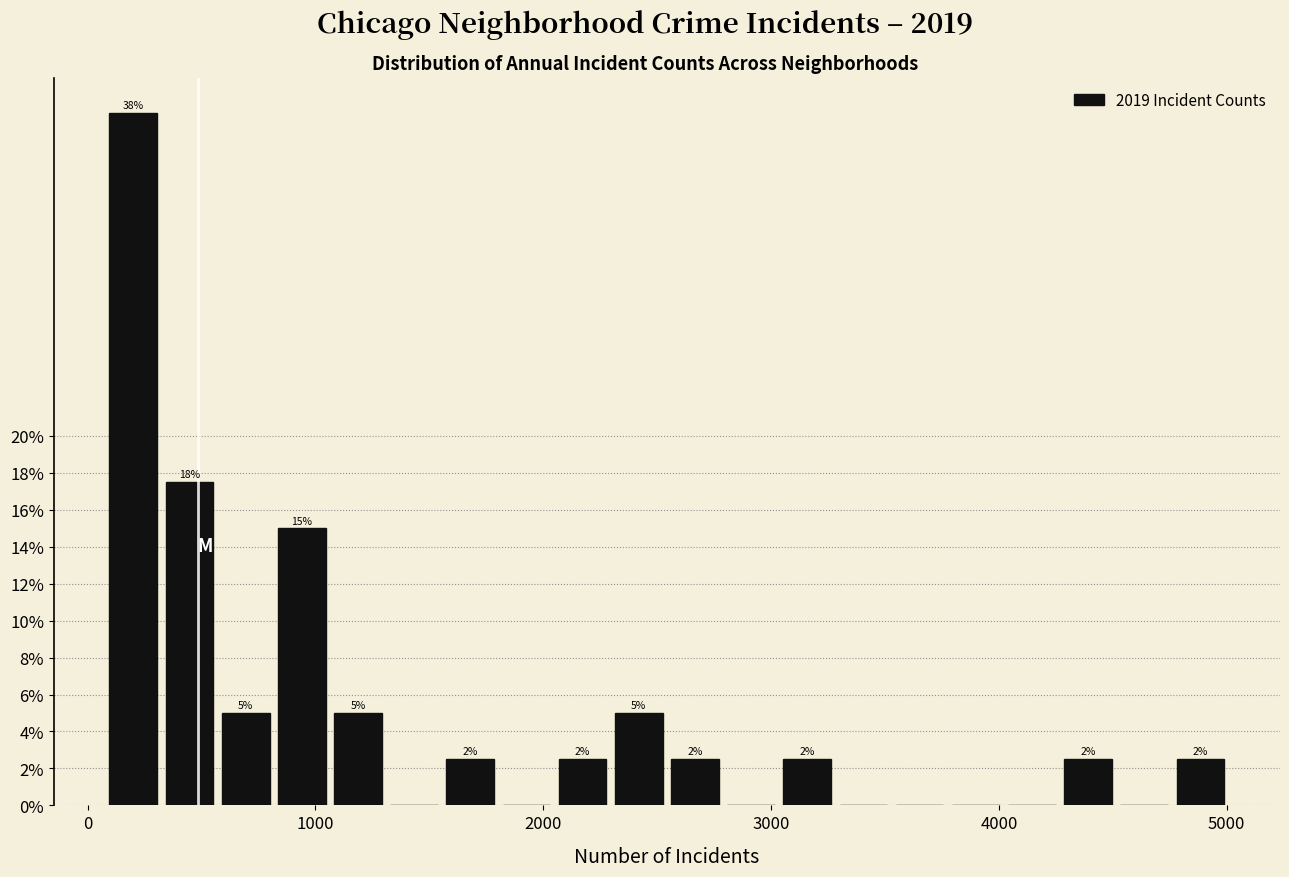

Around what value on the x-axis is the tallest bar? Give the approximate position of its centre, as read against the axis.

200